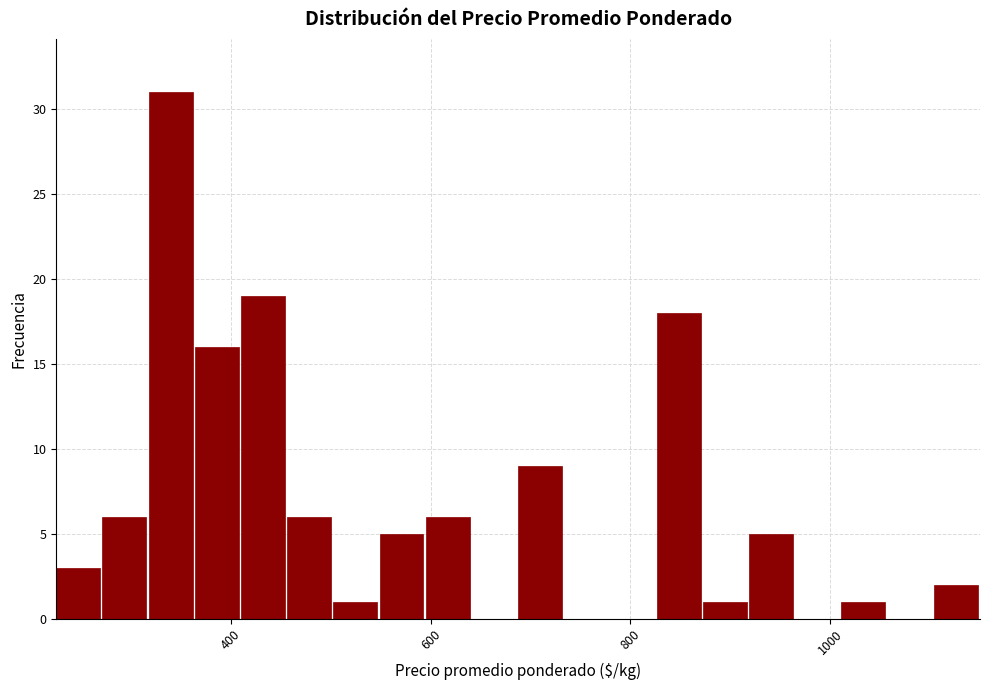

Read against the x-axis, roughly where is the centre of the tallest bar?

340